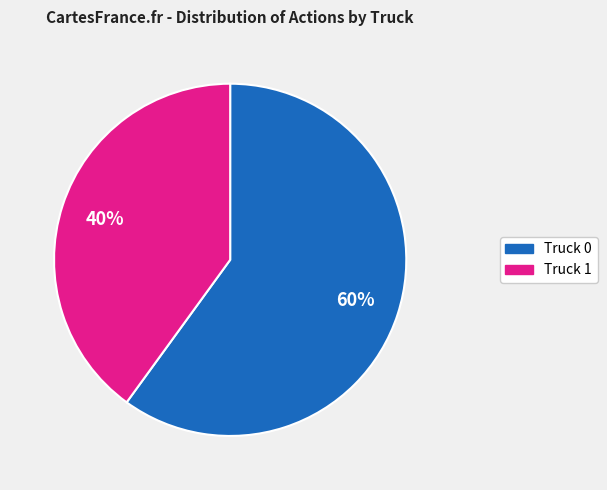

Rank the categories by value from highest to lowest.

Truck 0, Truck 1